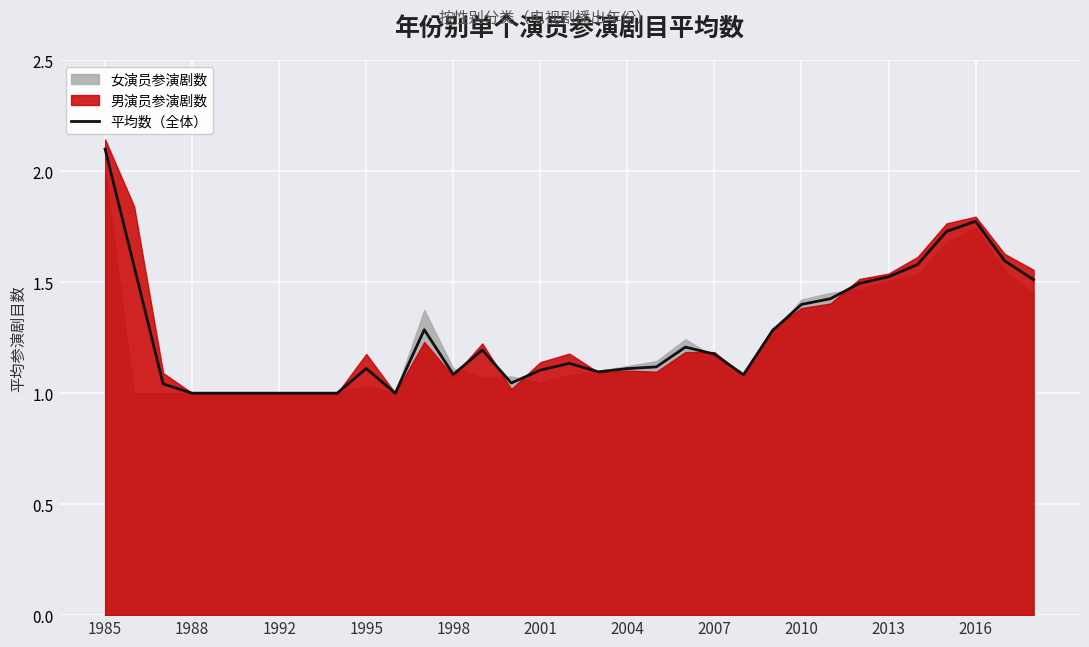

Is it true that 平均数（全体） equals 2.5 at 2016?

False